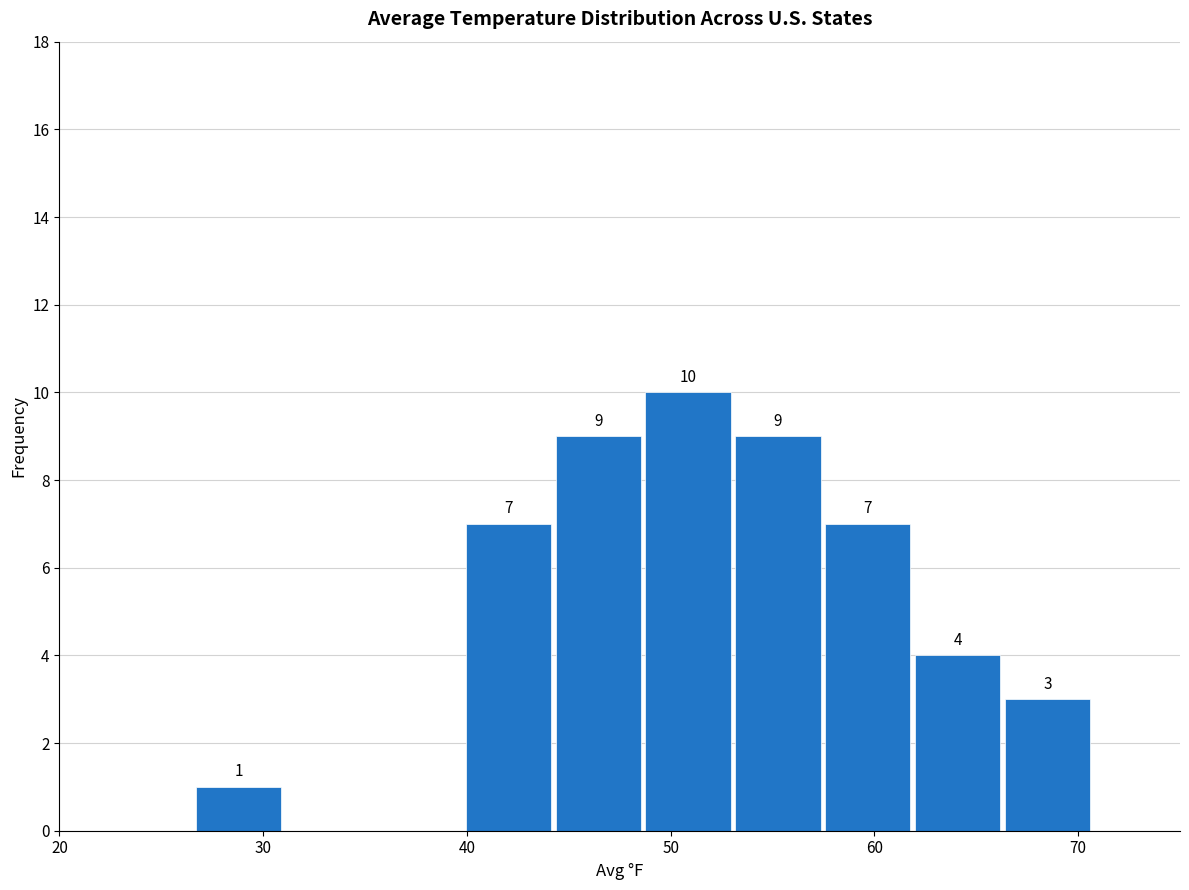

Over which range of the x-axis is the bar tallest?

49 to 53